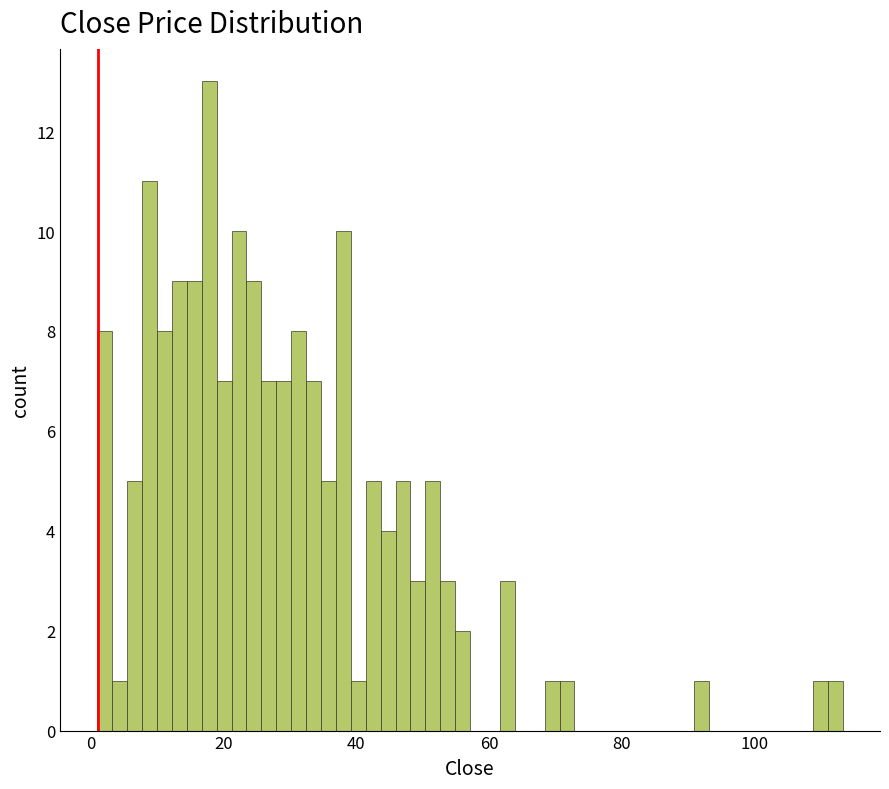

Read against the x-axis, roughly where is the centre of the tallest bar?

18